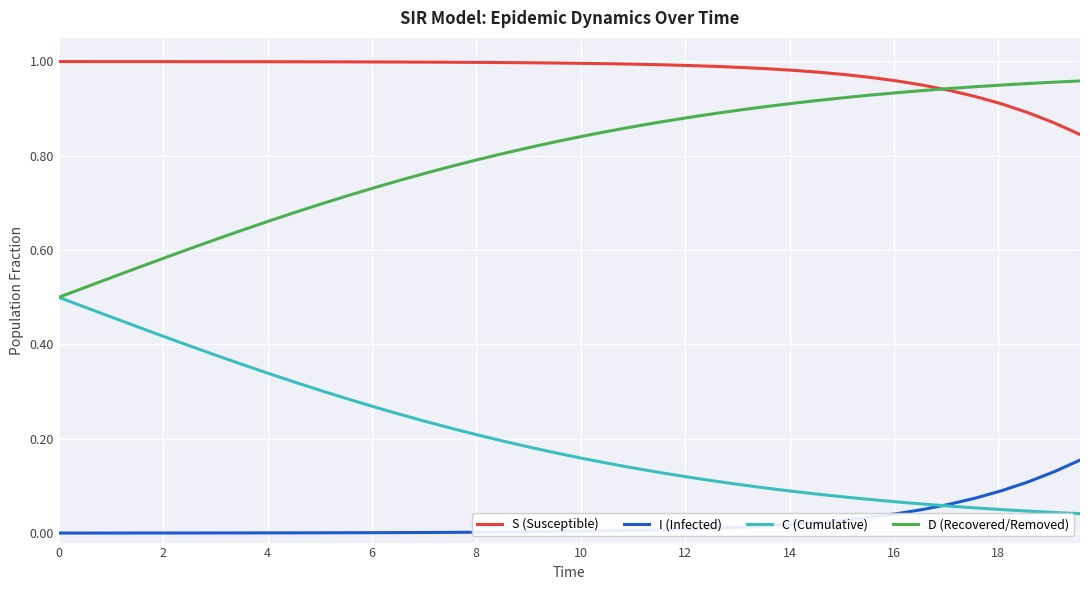

List the series in order of their overall mean, highest first.

S (Susceptible), D (Recovered/Removed), C (Cumulative), I (Infected)